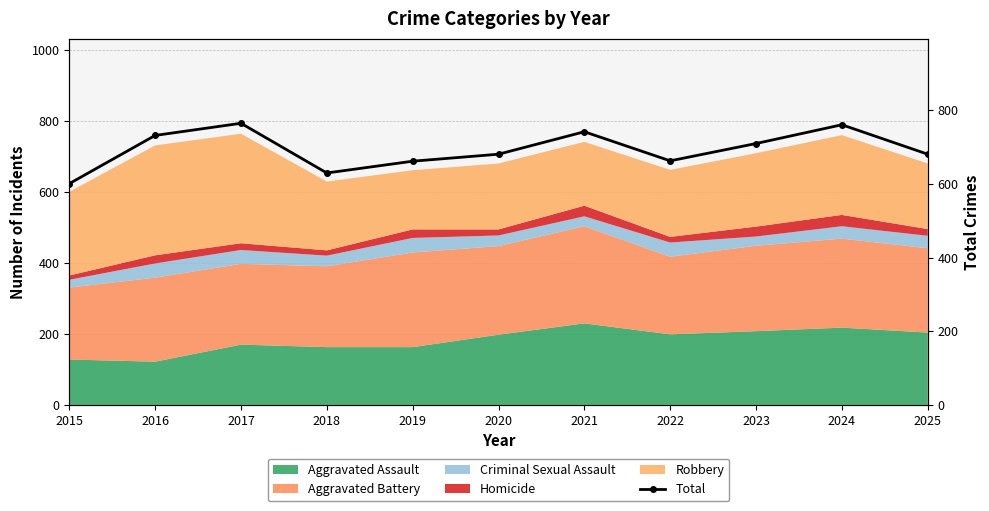

What is the smallest value displayed?

601